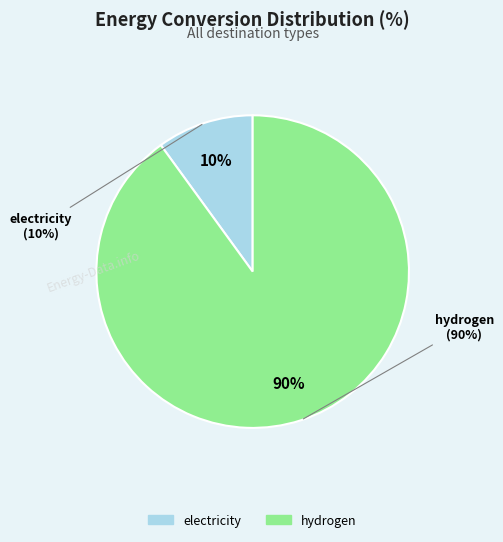

True or false: hydrogen accounts for 77% of the total.

False